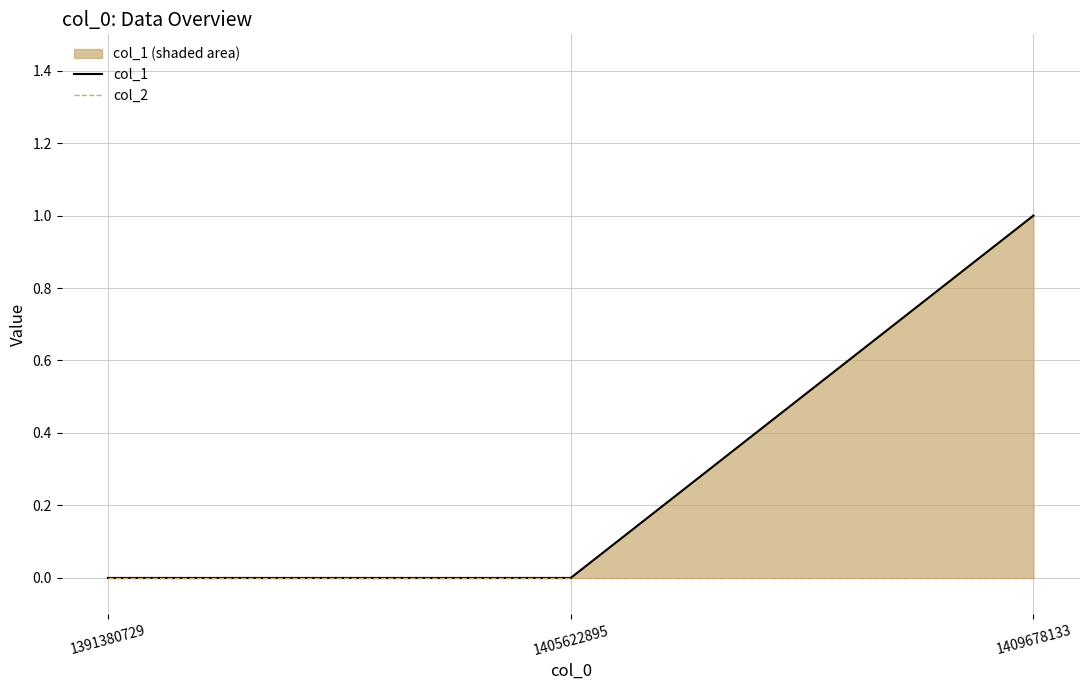

At which category does the chart reach its minimum across all series?

1391380729